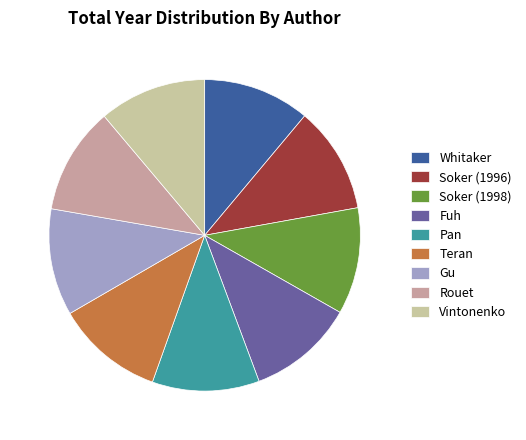

The Gu slice represents 25% of the pie. True or false?

False